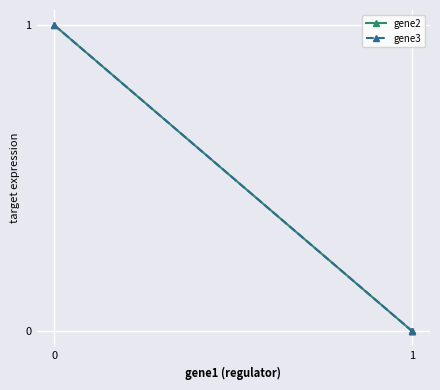

The value of gene3 at 1 is -1. True or false?

False